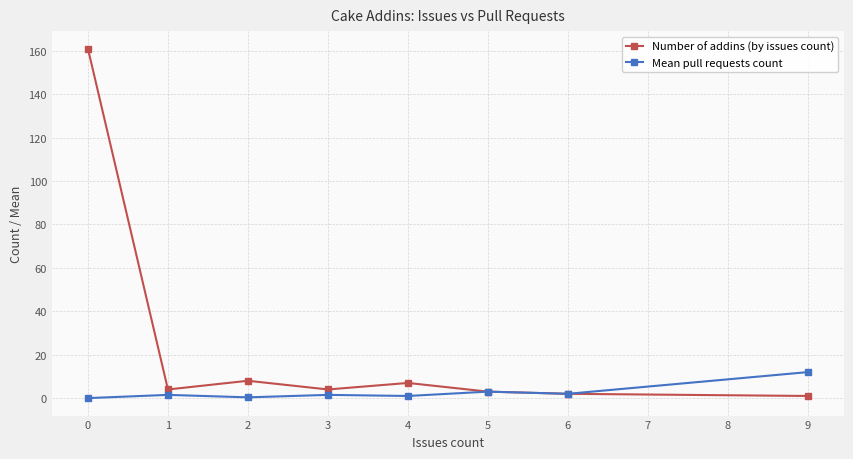

What is the difference between the highest and lowest values at 0?

161.0